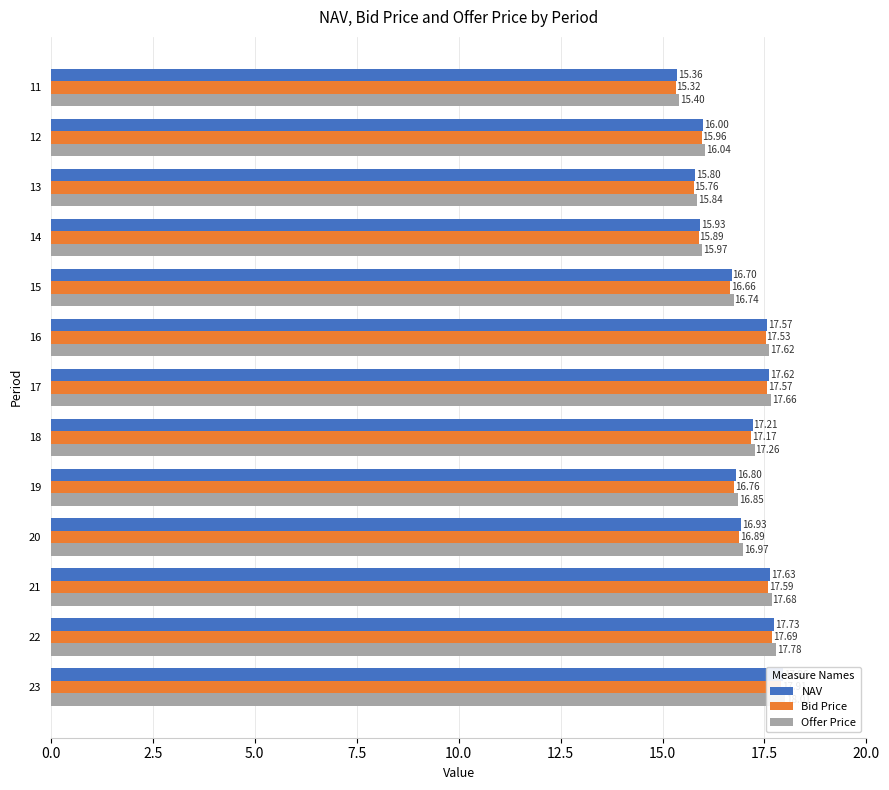

The value of NAV at 18 is 27.6. True or false?

False